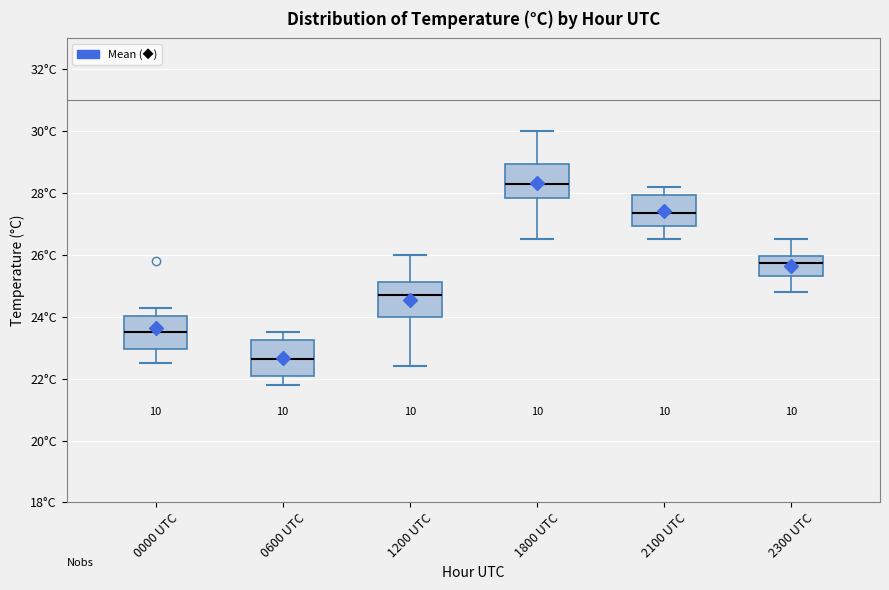

Reading left to right, transcribe this box plot: for each box, give where its median line is, the range the box spans, and where its two whiskers end, as read against the y-axis. The values are not printed on the chart, so give them approximately, as read against the axis.

0000 UTC: median 23.6, box 23.0 to 24.0, whiskers 22.6 to 24.4
0600 UTC: median 22.6, box 22.0 to 23.2, whiskers 21.8 to 23.6
1200 UTC: median 24.8, box 24.0 to 25.2, whiskers 22.4 to 26.0
1800 UTC: median 28.4, box 27.8 to 29.0, whiskers 26.6 to 30.0
2100 UTC: median 27.4, box 27.0 to 28.0, whiskers 26.6 to 28.2
2300 UTC: median 25.8, box 25.4 to 26.0, whiskers 24.8 to 26.6